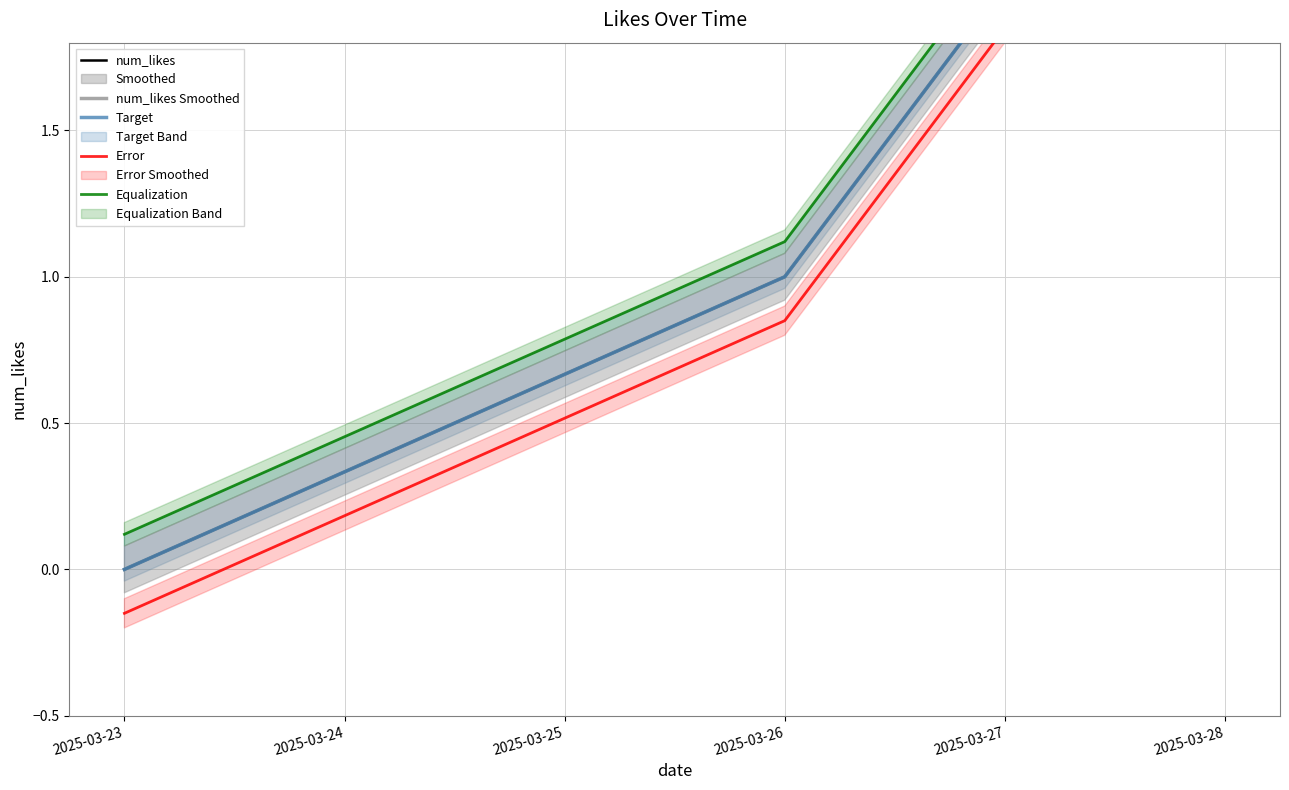

How many lines are shown in the chart?

5